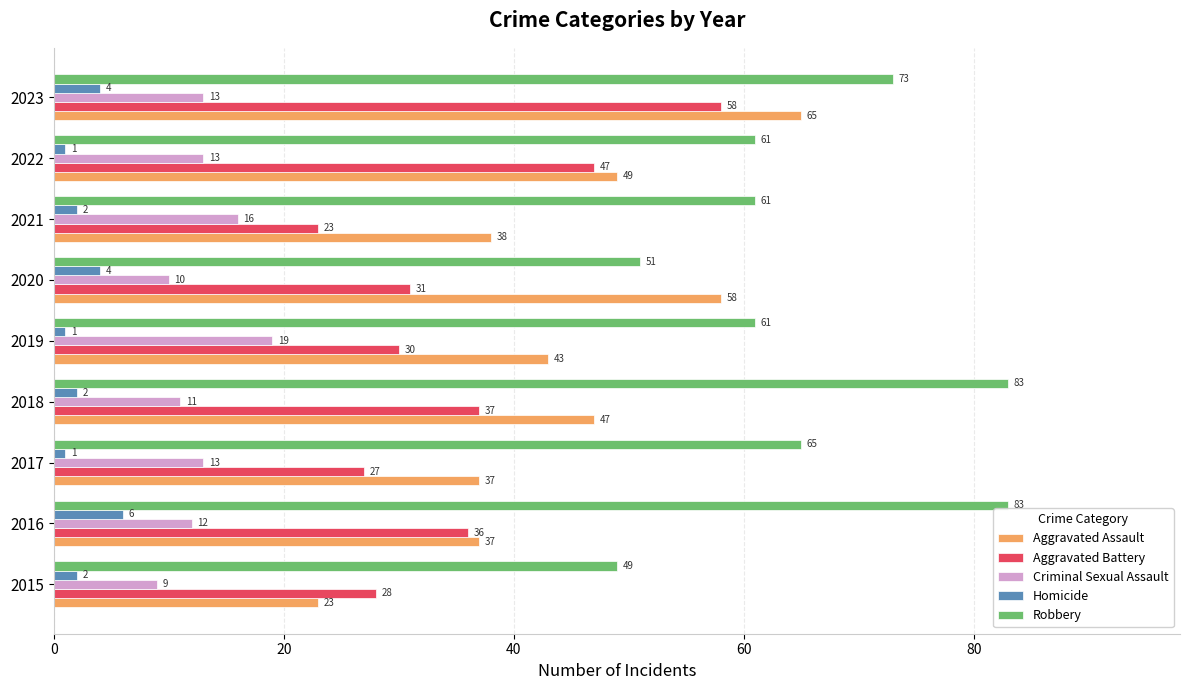

Which series has the widest spread of values?

Aggravated Assault